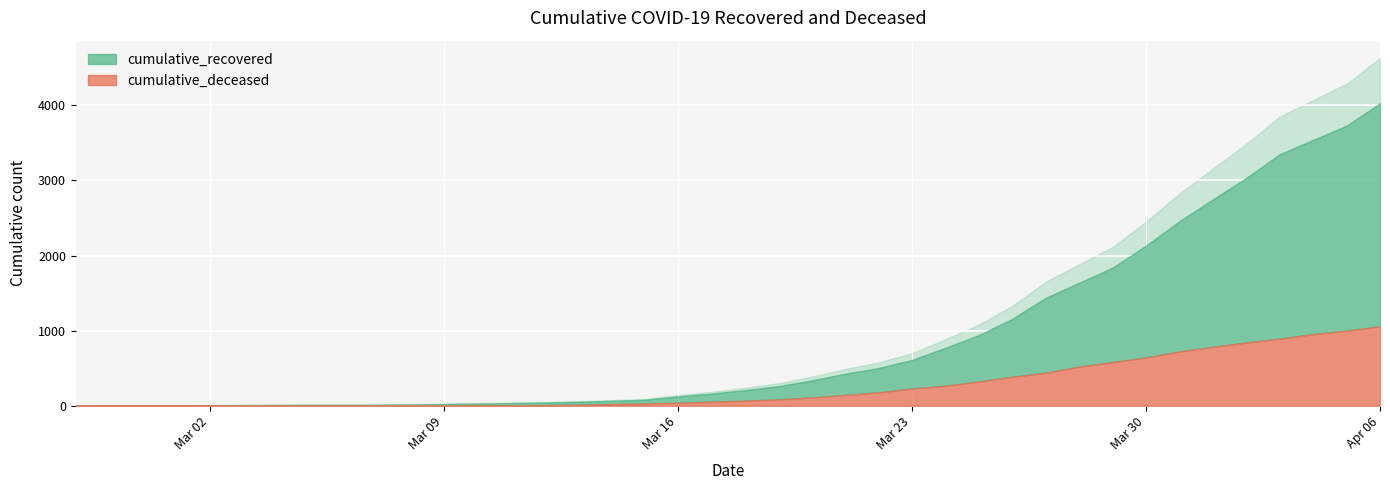

Is the value of cumulative_deceased at 2020-03-15 greater than the value of cumulative_recovered at 2020-03-30?

No